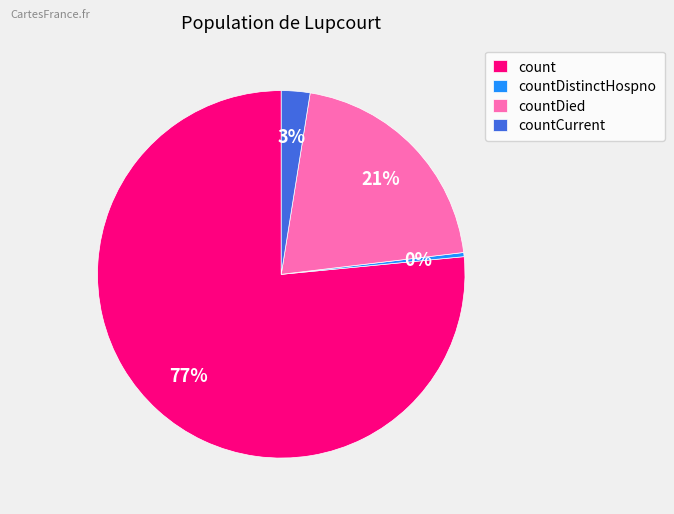

Count the number of slices in the pie.

4